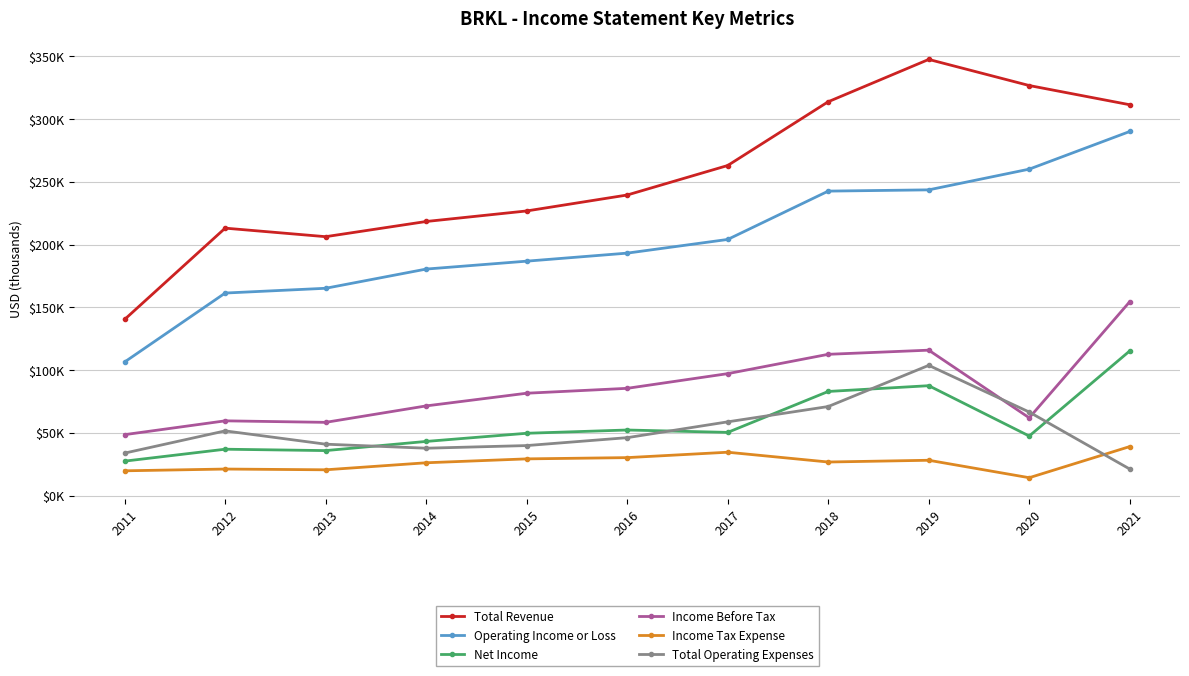

What are all the series names shown in the legend?

Total Revenue, Operating Income or Loss, Net Income, Income Before Tax, Income Tax Expense, Total Operating Expenses